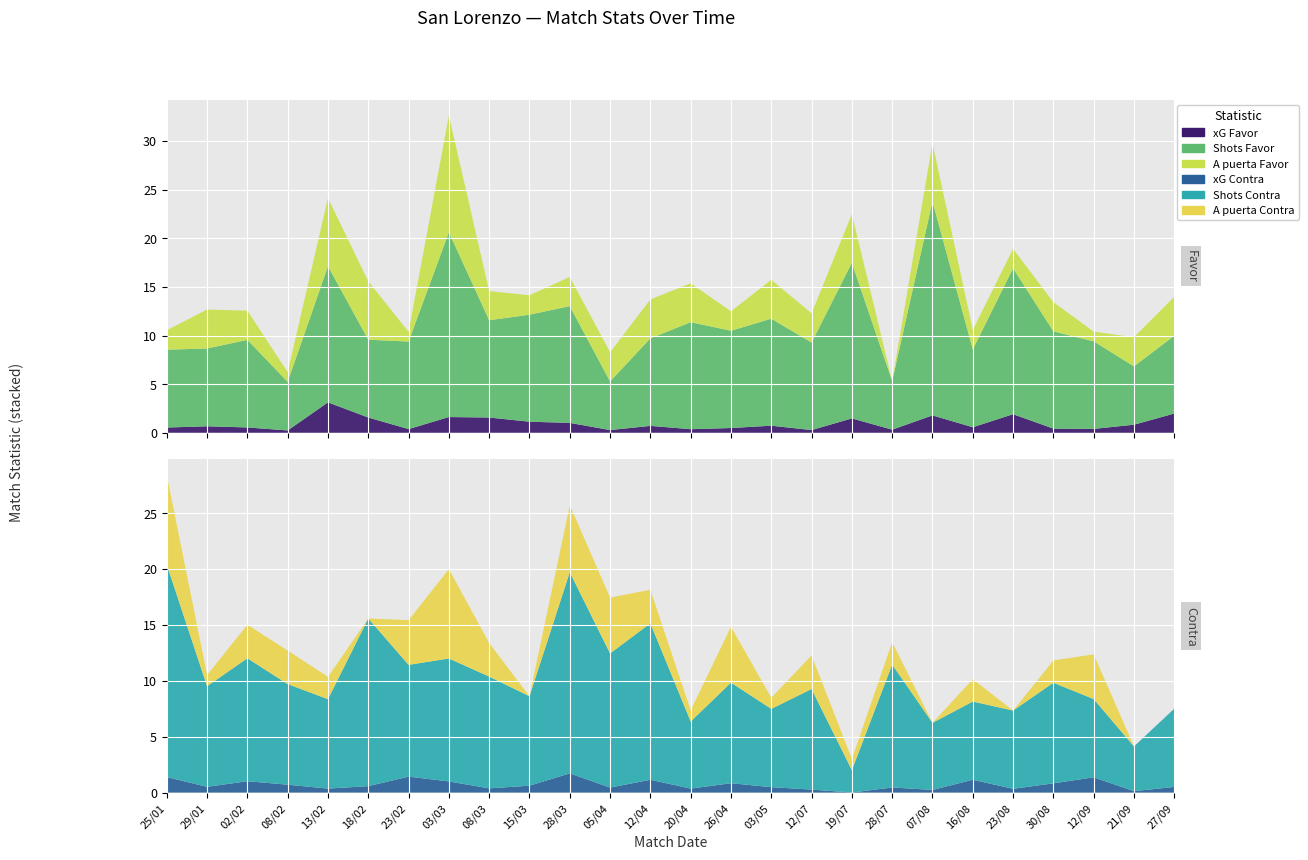

Reading right to left, list all the values displayed in this chart.

xG Favor: 27/09=2.0	21/09=0.8	12/09=0.4	30/08=0.4	23/08=1.9	16/08=0.6	07/08=1.8	28/07=0.3	19/07=1.5	12/07=0.3	03/05=0.7	26/04=0.5	20/04=0.4	12/04=0.7	05/04=0.3	28/03=1.0	15/03=1.1	08/03=1.6	03/03=1.6	23/02=0.4	18/02=1.6	13/02=3.1	08/02=0.2	02/02=0.6	29/01=0.7	25/01=0.5
xG Contra: 27/09=0.5	21/09=0.1	12/09=1.4	30/08=0.8	23/08=0.3	16/08=1.1	07/08=0.2	28/07=0.5	19/07=0.0	12/07=0.3	03/05=0.5	26/04=0.8	20/04=0.4	12/04=1.1	05/04=0.5	28/03=1.7	15/03=0.6	08/03=0.4	03/03=1.0	23/02=1.4	18/02=0.6	13/02=0.4	08/02=0.7	02/02=1.0	29/01=0.5	25/01=1.4
Shots Favor: 27/09=8.0	21/09=6.0	12/09=9.0	30/08=10.0	23/08=15.0	16/08=8.0	07/08=22.0	28/07=5.0	19/07=16.0	12/07=9.0	03/05=11.0	26/04=10.0	20/04=11.0	12/04=9.0	05/04=5.0	28/03=12.0	15/03=11.0	08/03=10.0	03/03=19.0	23/02=9.0	18/02=8.0	13/02=14.0	08/02=5.0	02/02=9.0	29/01=8.0	25/01=8.0
Shots Contra: 27/09=7.0	21/09=4.0	12/09=7.0	30/08=9.0	23/08=7.0	16/08=7.0	07/08=6.0	28/07=11.0	19/07=2.0	12/07=9.0	03/05=7.0	26/04=9.0	20/04=6.0	12/04=14.0	05/04=12.0	28/03=18.0	15/03=8.0	08/03=10.0	03/03=11.0	23/02=10.0	18/02=15.0	13/02=8.0	08/02=9.0	02/02=11.0	29/01=9.0	25/01=19.0
A puerta Favor: 27/09=4.0	21/09=3.0	12/09=1.0	30/08=3.0	23/08=2.0	16/08=2.0	07/08=6.0	28/07=0.0	19/07=5.0	12/07=3.0	03/05=4.0	26/04=2.0	20/04=4.0	12/04=4.0	05/04=3.0	28/03=3.0	15/03=2.0	08/03=3.0	03/03=12.0	23/02=1.0	18/02=6.0	13/02=7.0	08/02=1.0	02/02=3.0	29/01=4.0	25/01=2.0
A puerta Contra: 27/09=0.0	21/09=0.0	12/09=4.0	30/08=2.0	23/08=0.0	16/08=2.0	07/08=0.0	28/07=2.0	19/07=1.0	12/07=3.0	03/05=1.0	26/04=5.0	20/04=1.0	12/04=3.0	05/04=5.0	28/03=6.0	15/03=0.0	08/03=3.0	03/03=8.0	23/02=4.0	18/02=0.0	13/02=2.0	08/02=3.0	02/02=3.0	29/01=1.0	25/01=8.0